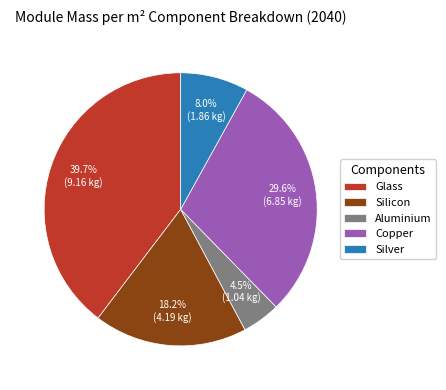

To the nearest percent, what percentage of the pie is Glass?

40%